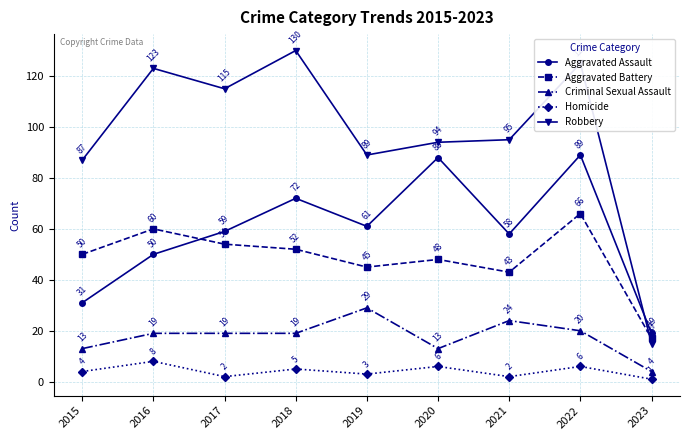

Which series has the widest spread of values?

Robbery